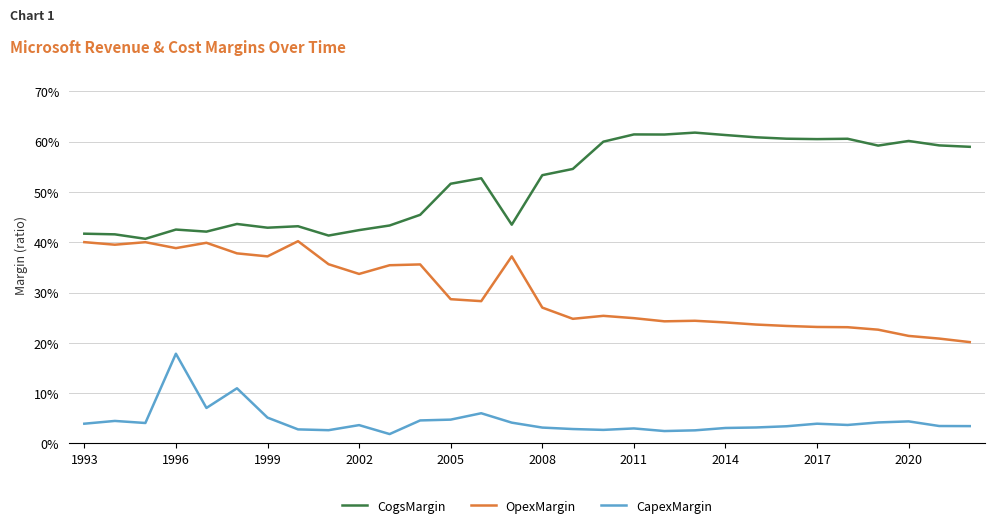

What is the maximum value for OpexMargin?

0.4